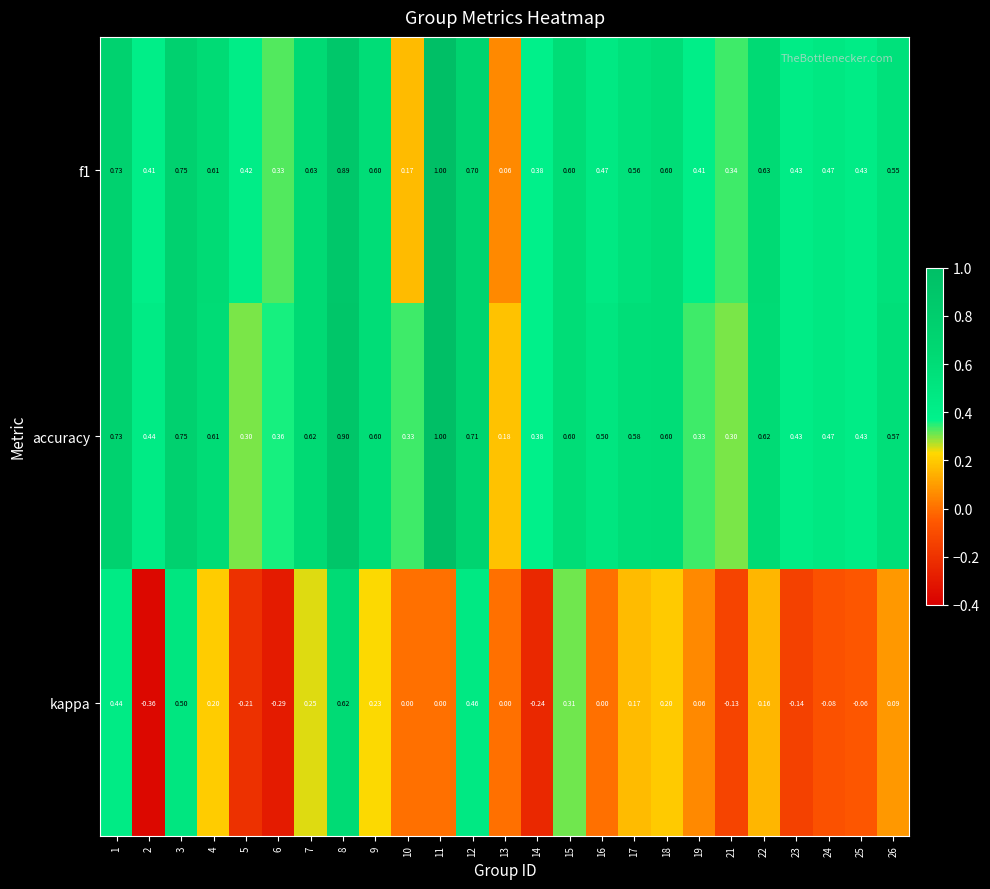

Which series has the largest range (max minus min)?

kappa